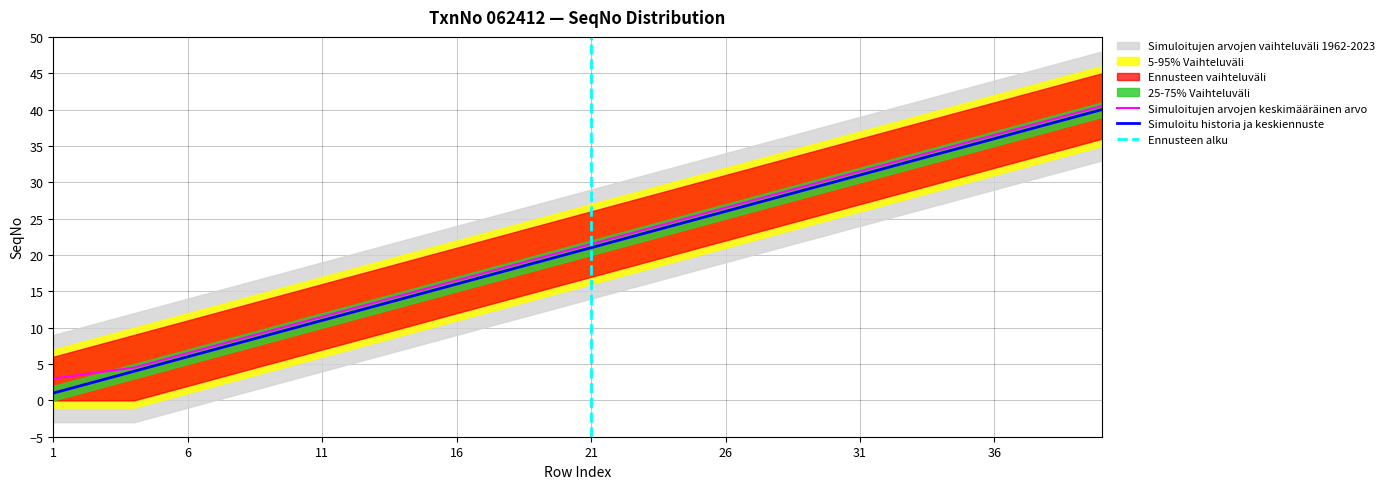

True or false: Upper Band (SeqNo+offset) and Numeric SeqNo cross at least once.

False